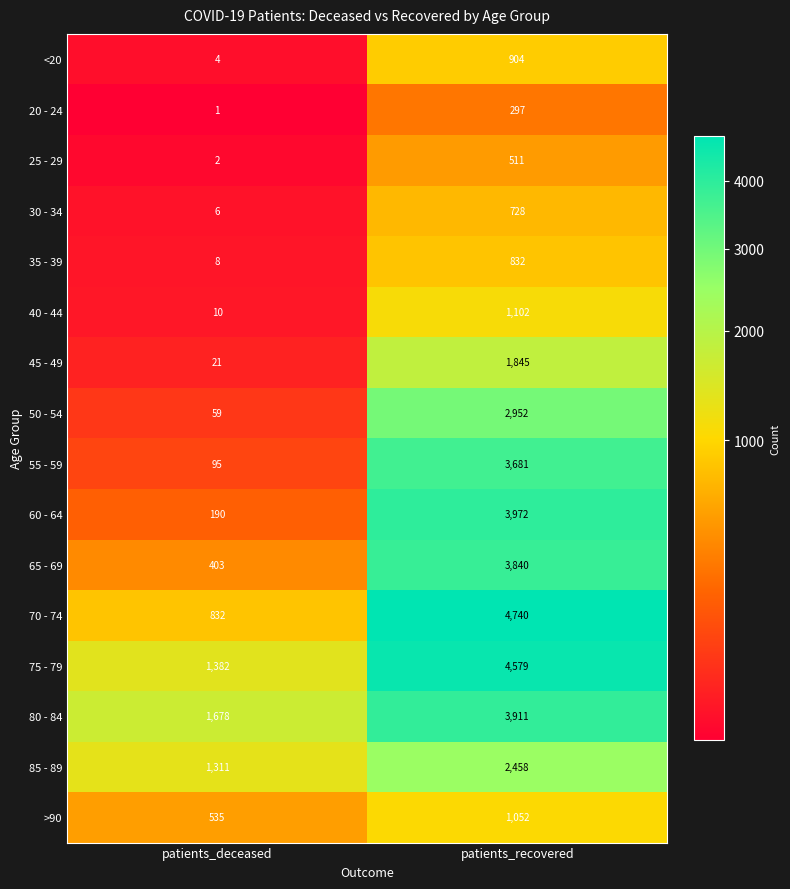

What is the average value of the >90 series?

794